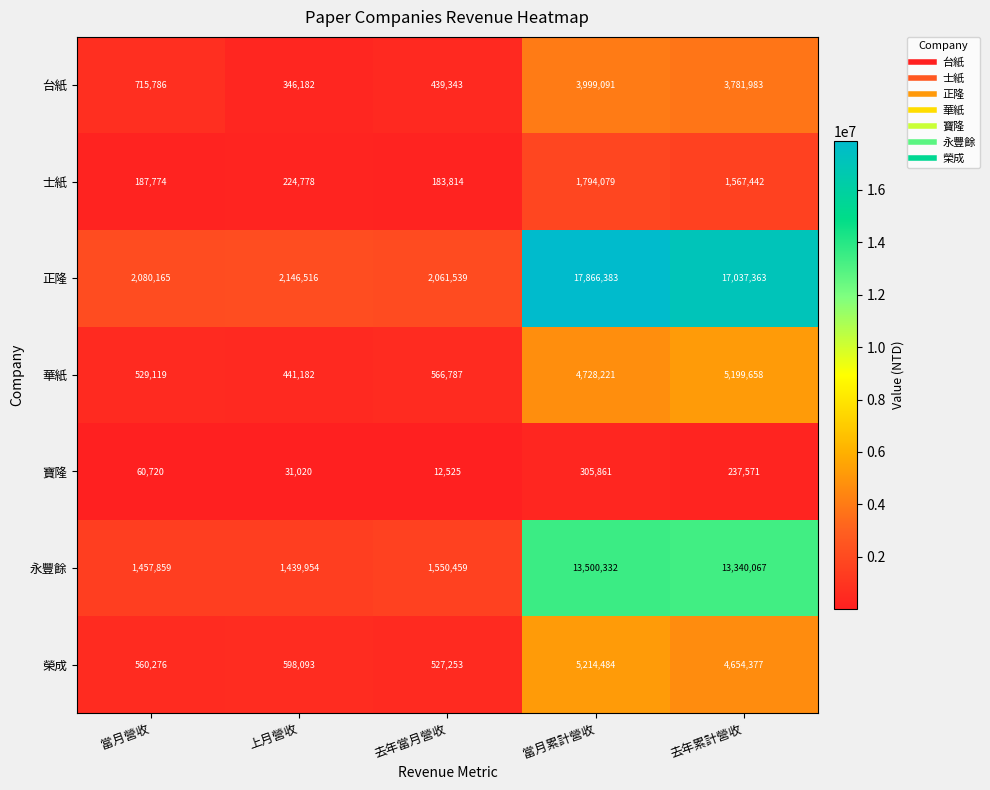

At which label is 台紙 closest to 2172636?

當月營收